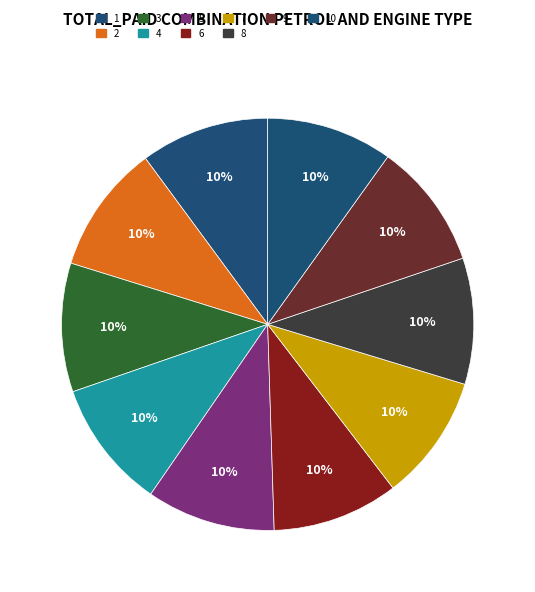

To the nearest percent, what portion does 2 represent?

10%